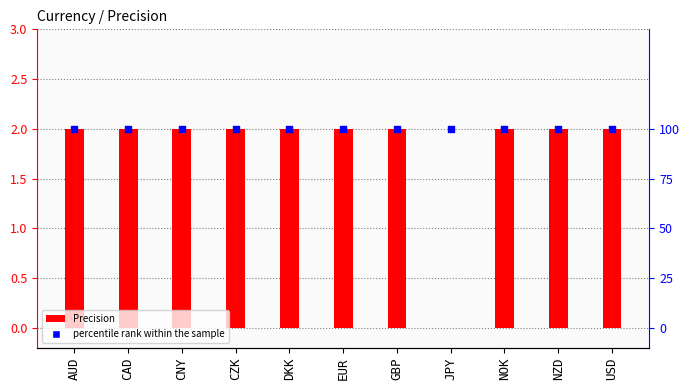

Which series has the largest total across all categories?

percentile rank within the sample